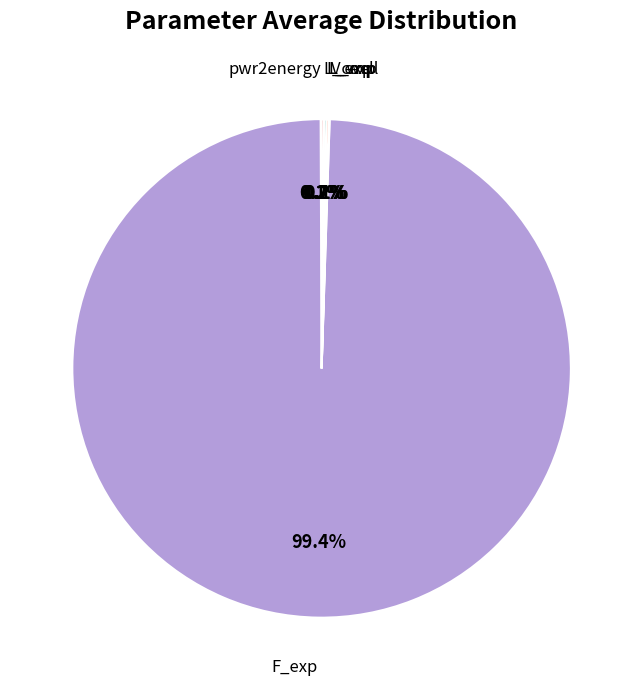

Is there any slice that represents more than half of the pie?

Yes